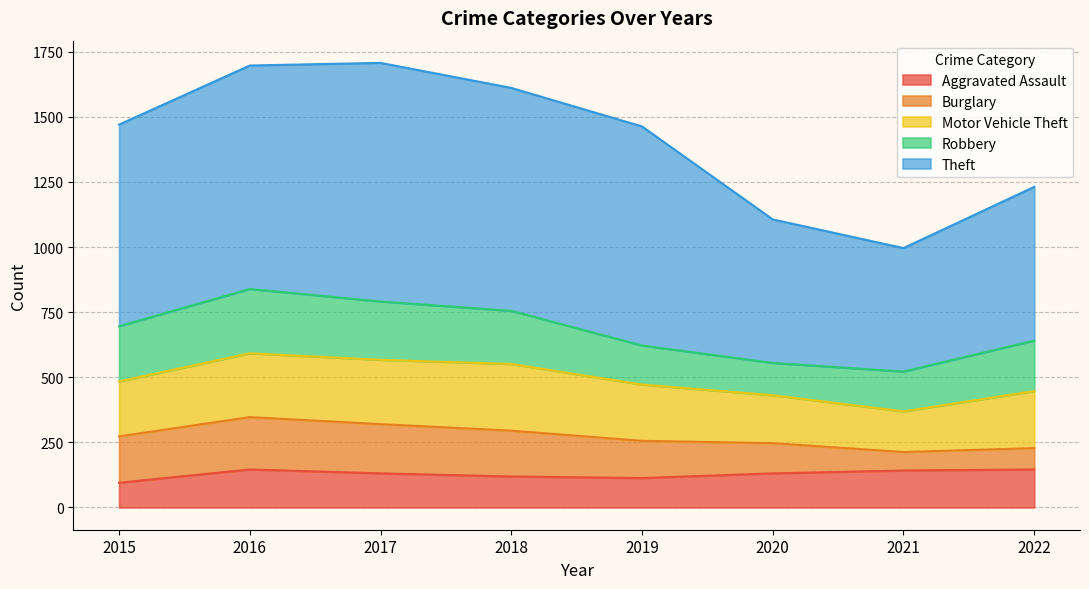

Which series has the largest range (max minus min)?

Theft